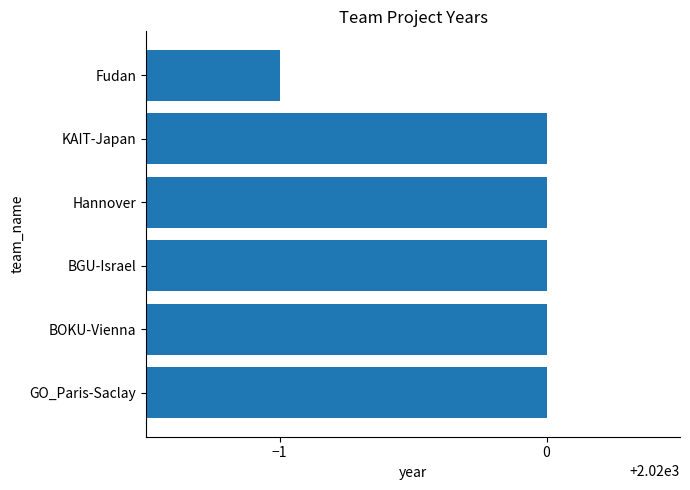

The chart shows a value of 2020 at KAIT-Japan. True or false?

True